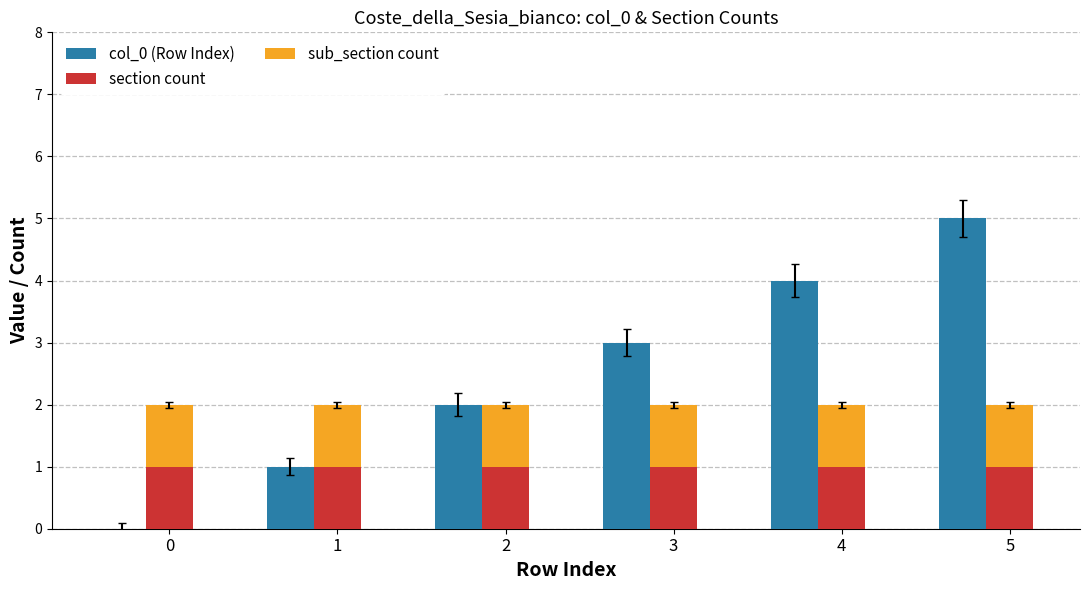

Does the chart contain stacked bars?

No